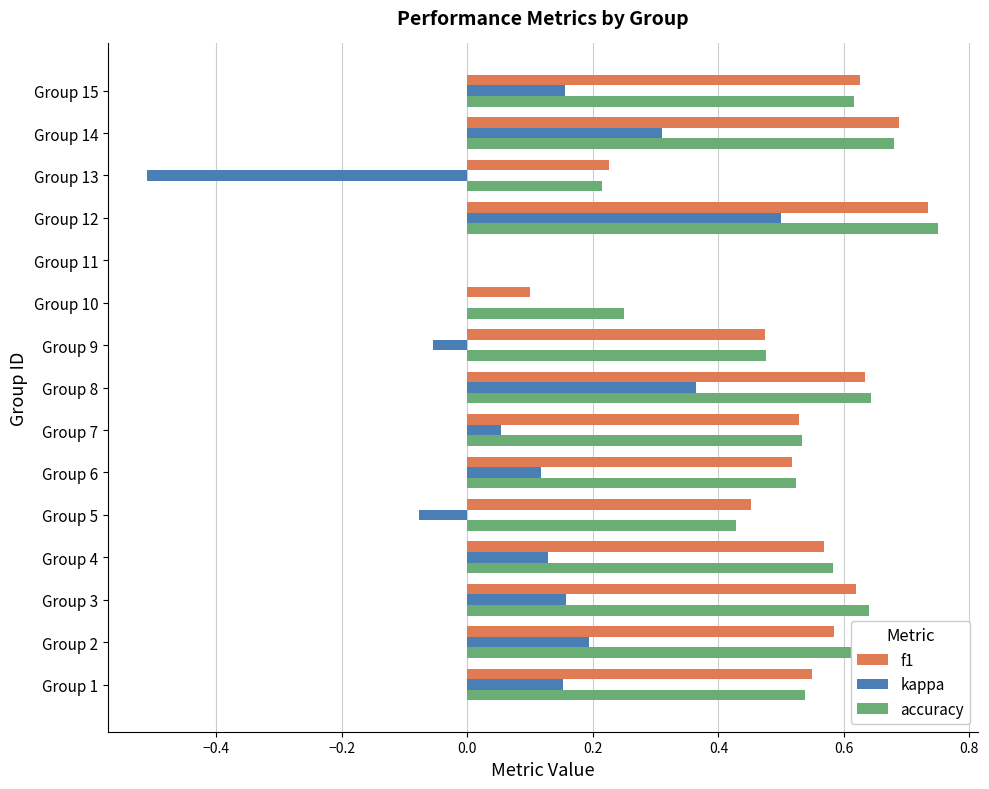

What is the sum of all kappa values?

1.5